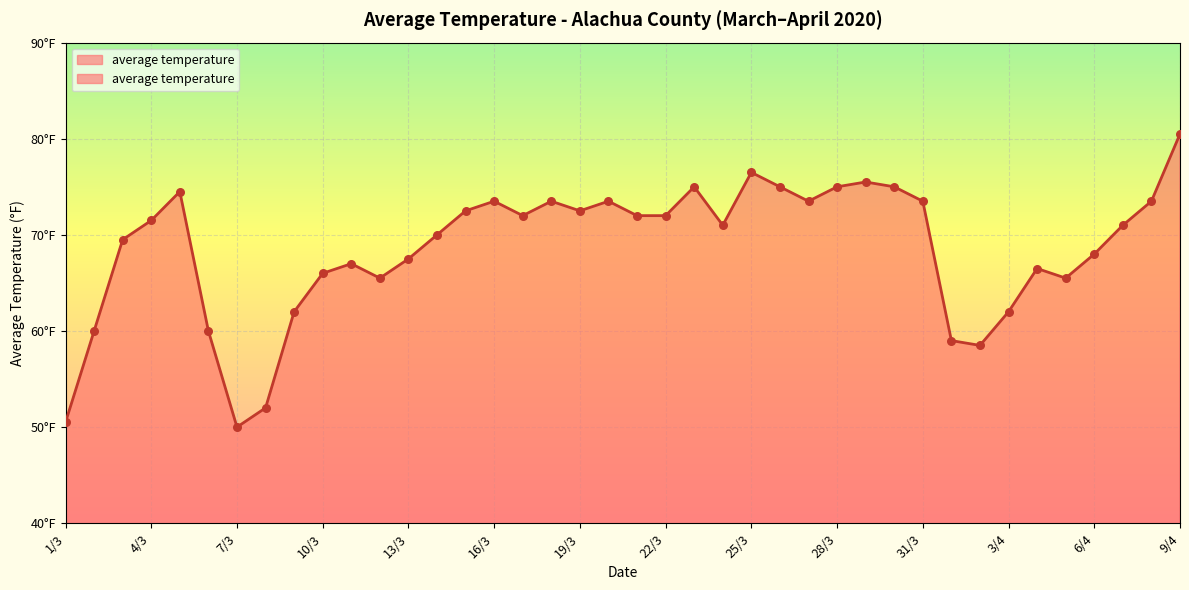

Which has a higher value, 6/4 or 16/3?

16/3